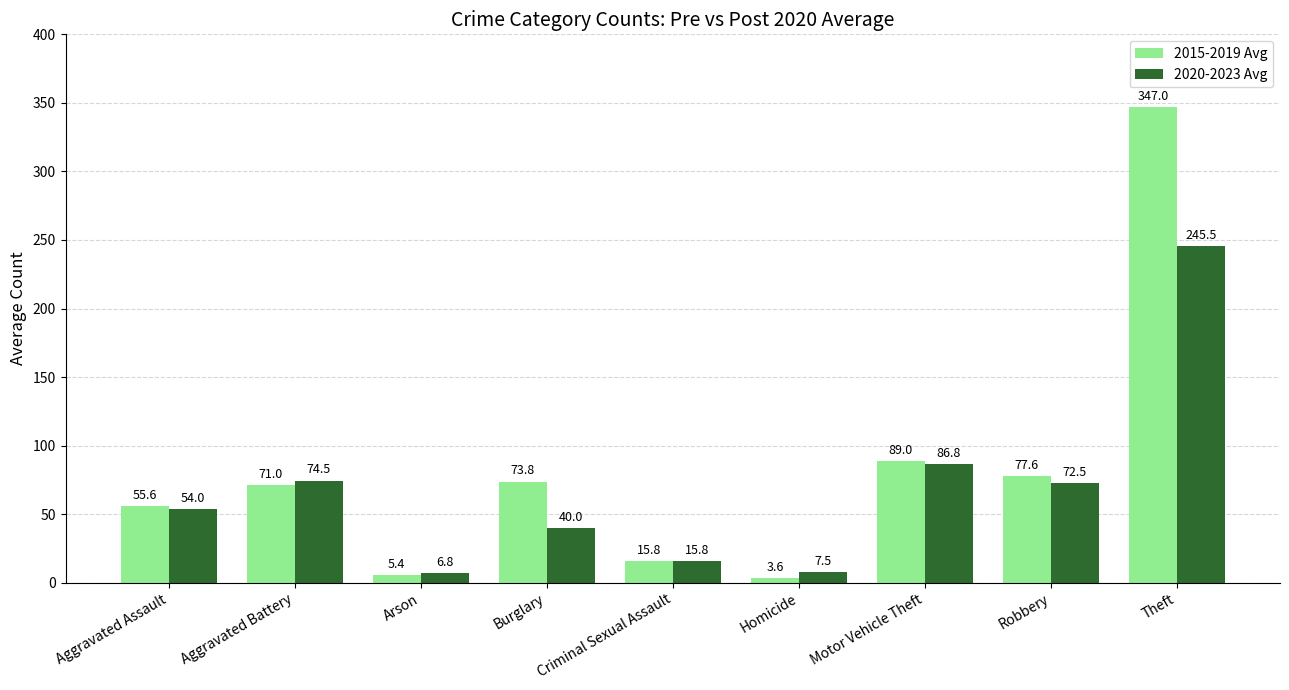

What value does the 2020-2023 Avg series have at Motor Vehicle Theft?

86.8